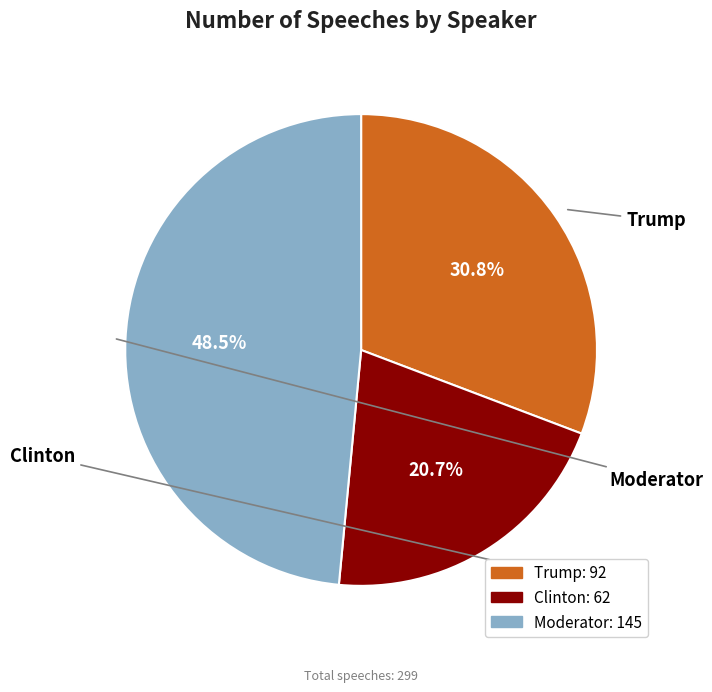

Approximately how many times larger is the value at Moderator compared to Trump?

1.6